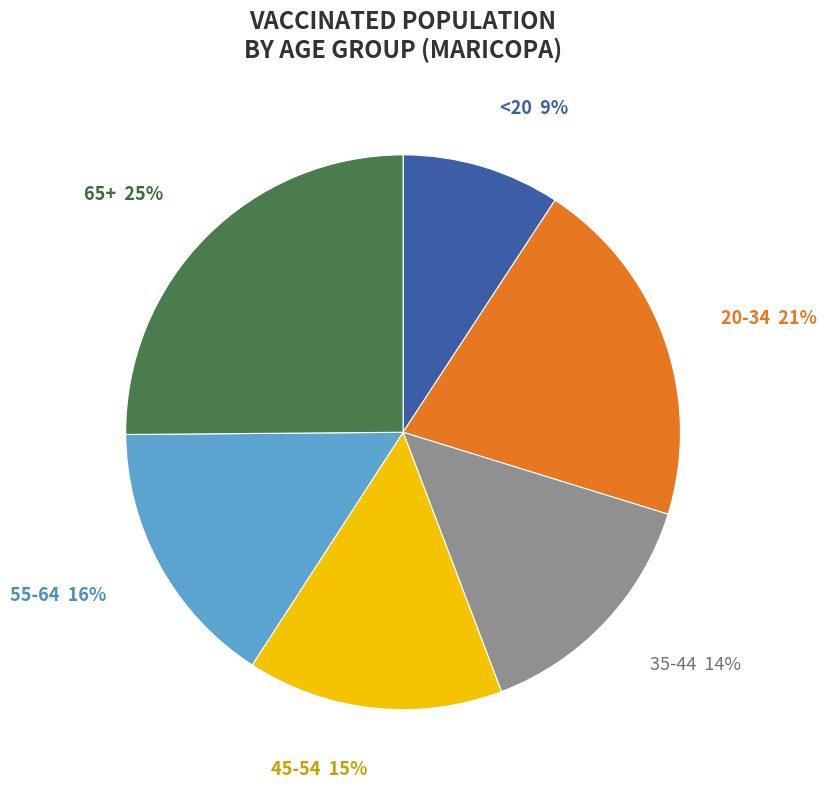

Is there a majority slice in this chart?

No